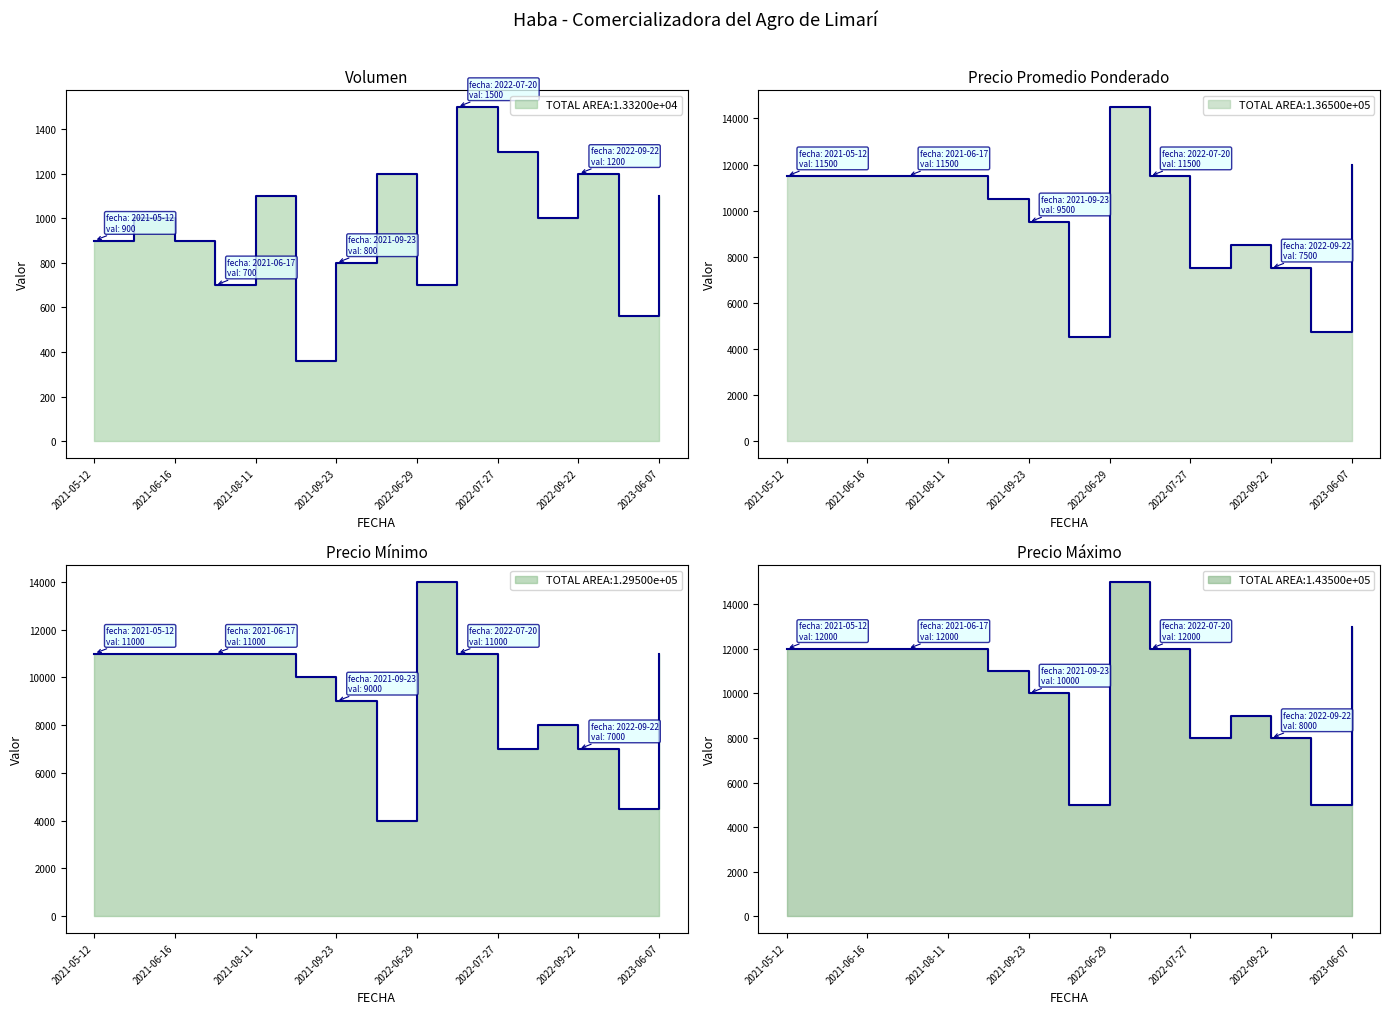

Is it true that Precio minimo equals 4391 at 9?

False